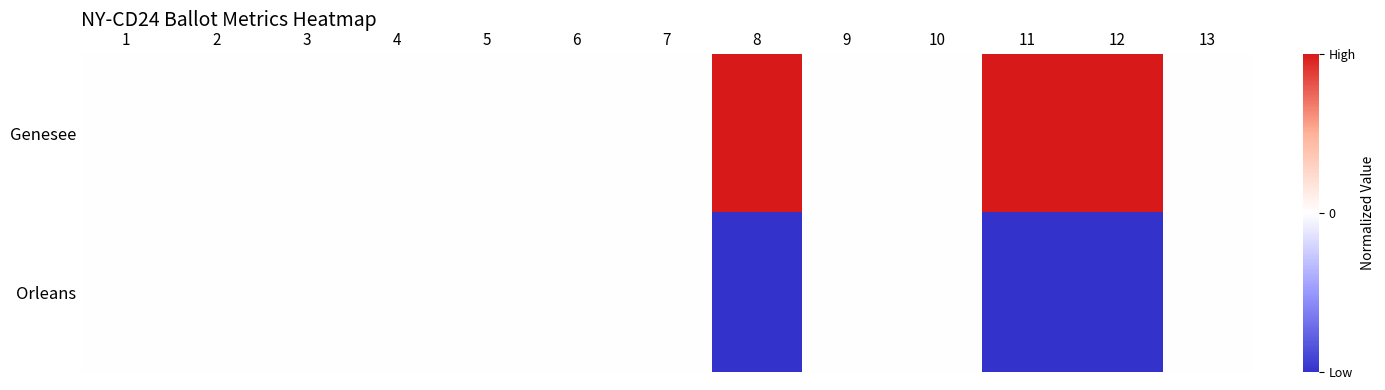

Reading right to left, extract all data points from this chart.

Genesee: 13=0	12=1	11=1	10=0	9=0	8=1	7=0	6=0	5=0	4=0	3=0	2=0	1=0
Orleans: 13=0	12=-1	11=-1	10=0	9=0	8=-1	7=0	6=0	5=0	4=0	3=0	2=0	1=0